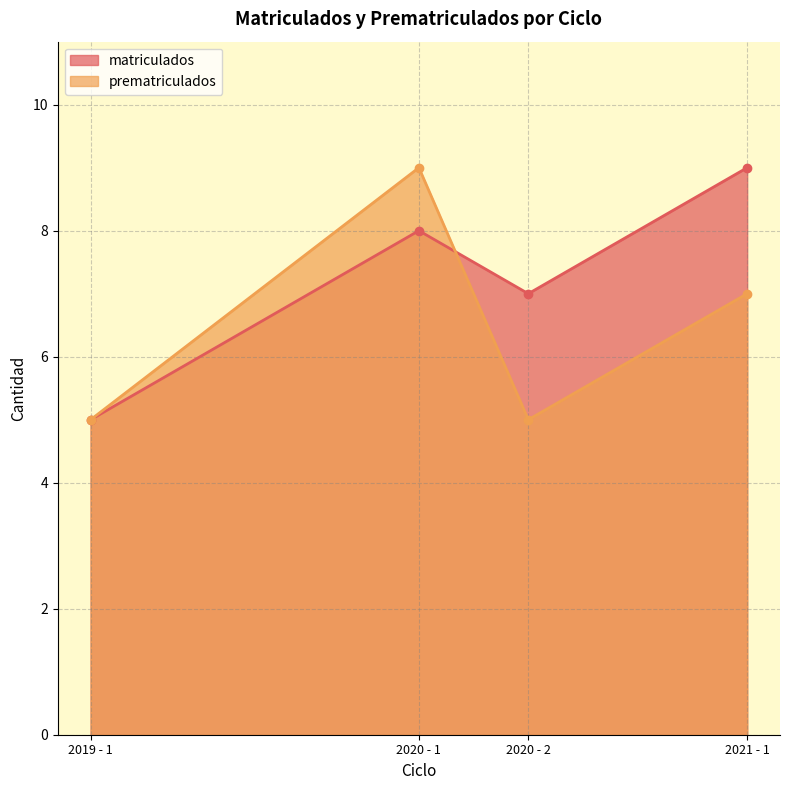

Which series has the largest total across all categories?

matriculados